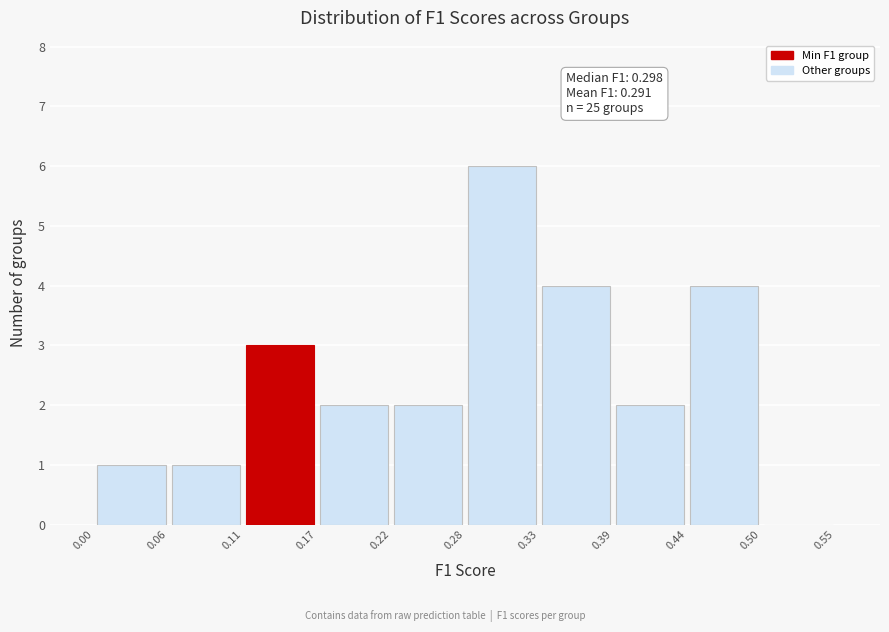

Over which range of the x-axis is the bar tallest?

0.28 to 0.33